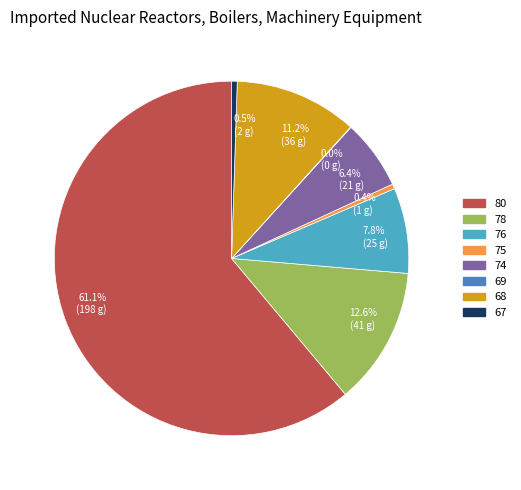

What is the largest slice in the pie chart?

80